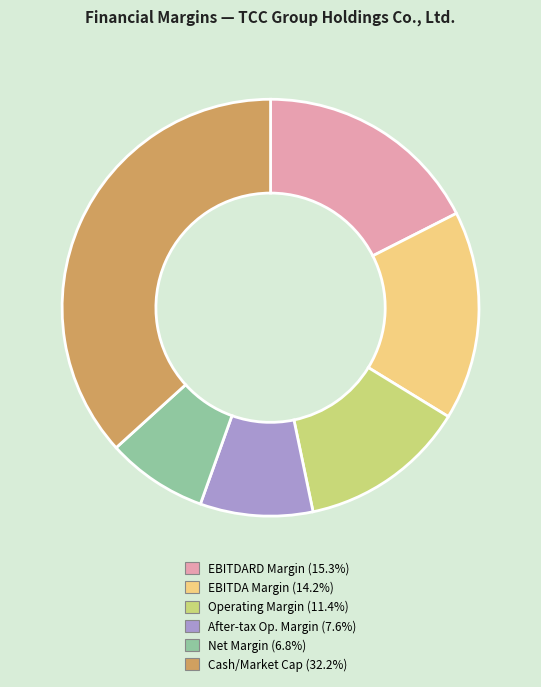

Does any single category account for the majority?

No